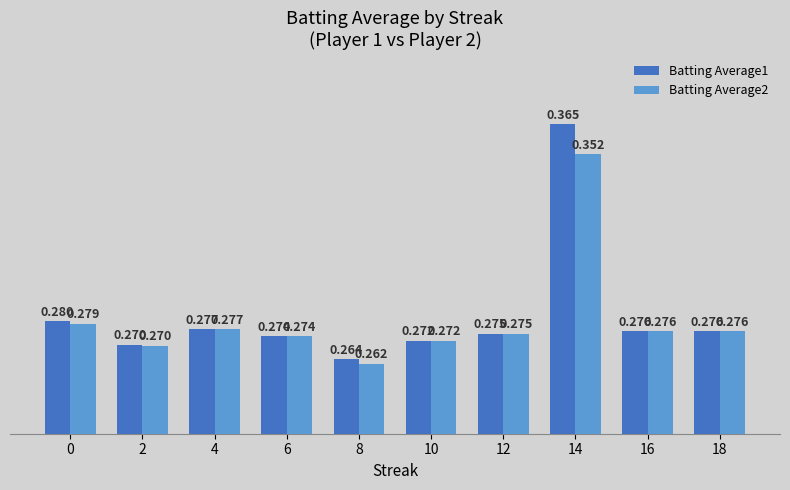

The value of Batting Average1 at 0 is 0.1. True or false?

False